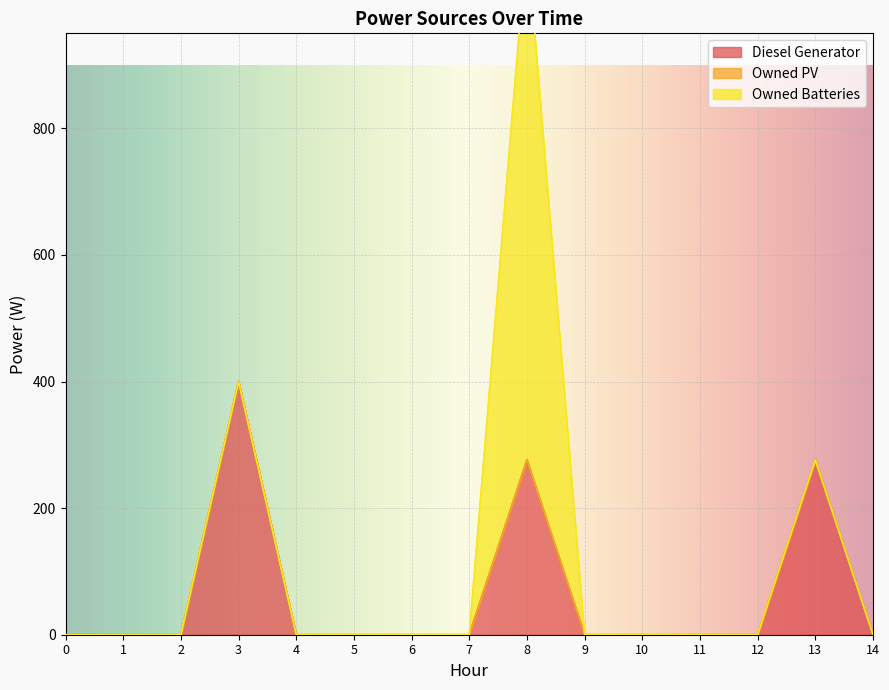

Is it true that Diesel Generator equals -137 at 10?

False